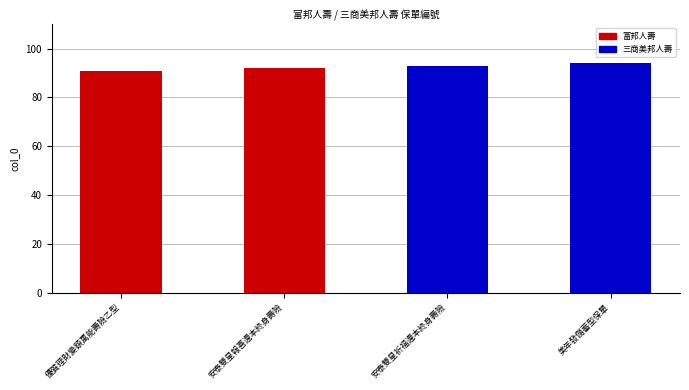

What is the change in value from 安泰雙星祈福還本終身壽險 to 美年發儲蓄型保單?

+1